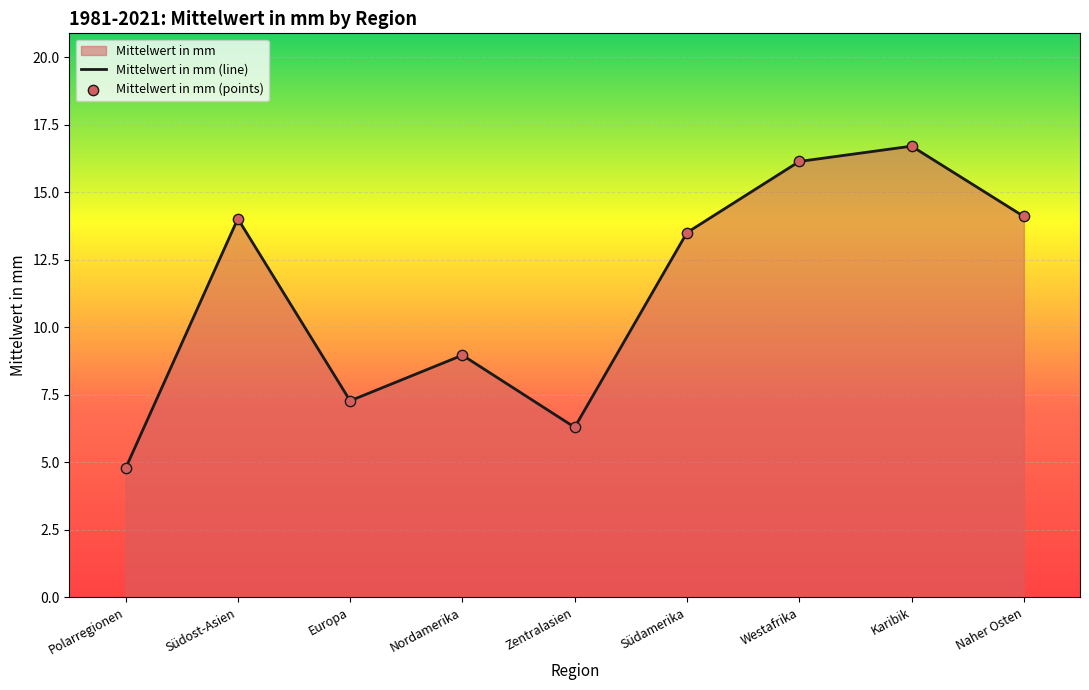

Which has a higher value, Europa or Zentralasien?

Europa